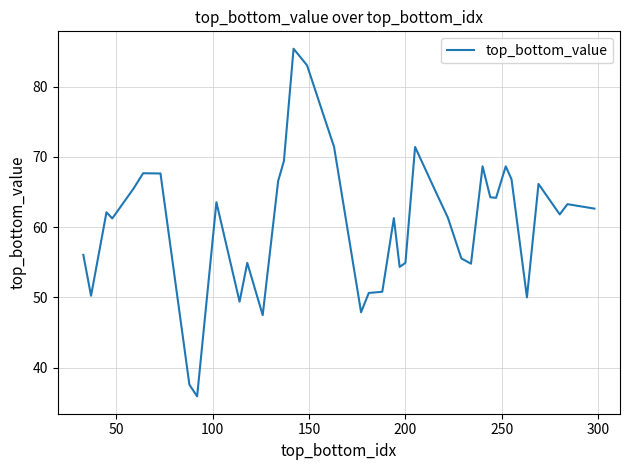

What is the smallest value displayed?

35.9